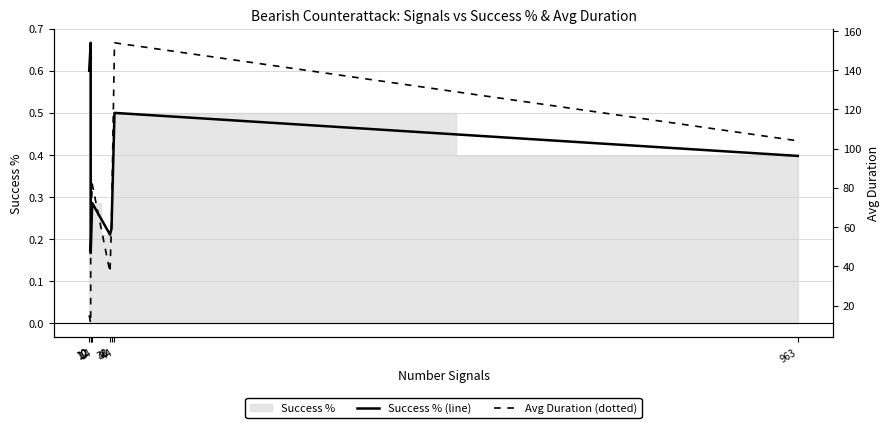

What is the difference between the Avg Duration (dotted) values at 963 and 14?

22.0